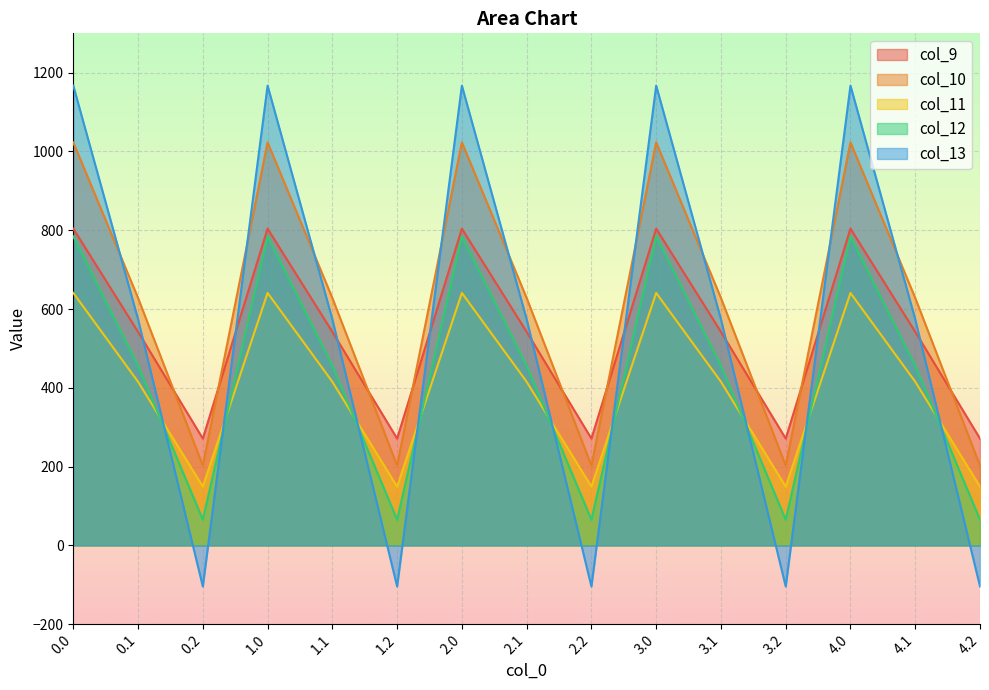

List the series in order of their peak value, lowest first.

col_11, col_12, col_9, col_10, col_13